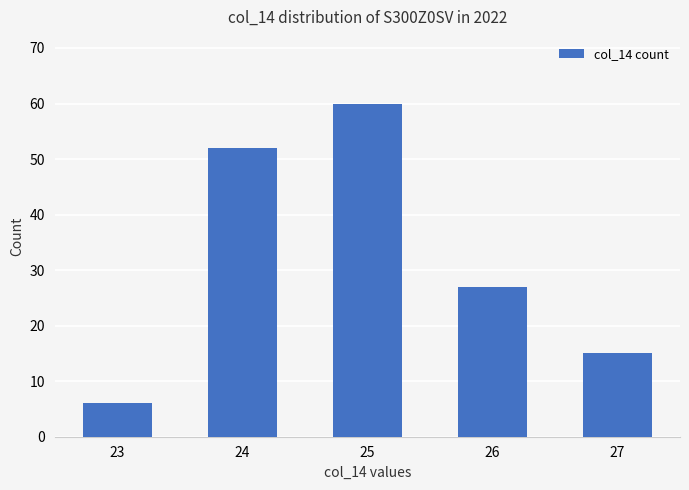

Reading right to left, extract all data points from this chart.

15	27	60	52	6